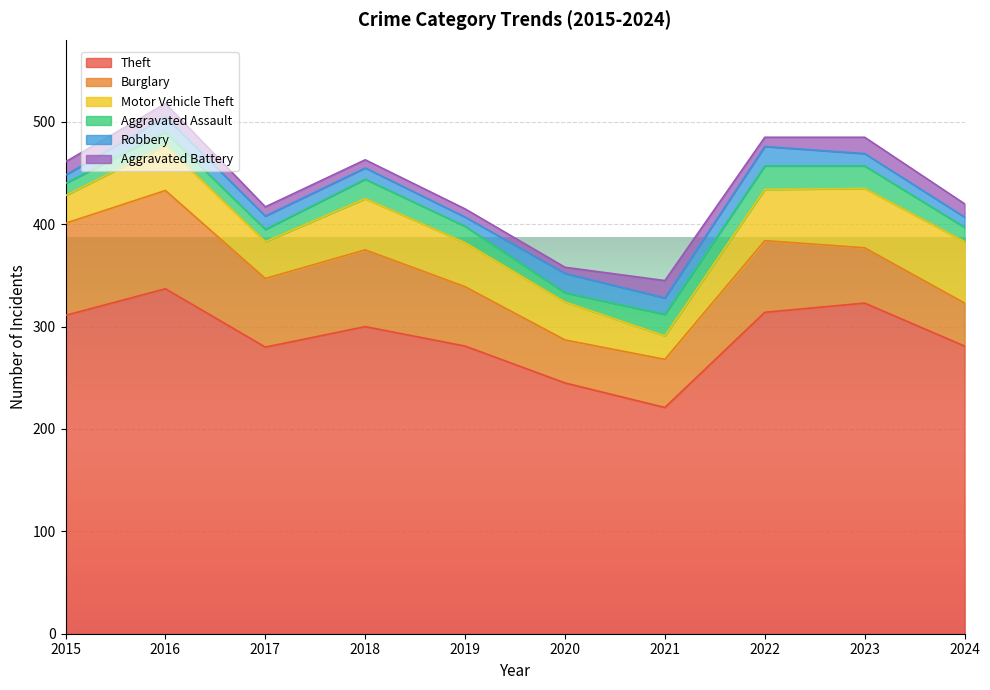

What is the approximate value of Burglary at 2017, to the nearest 10?

70